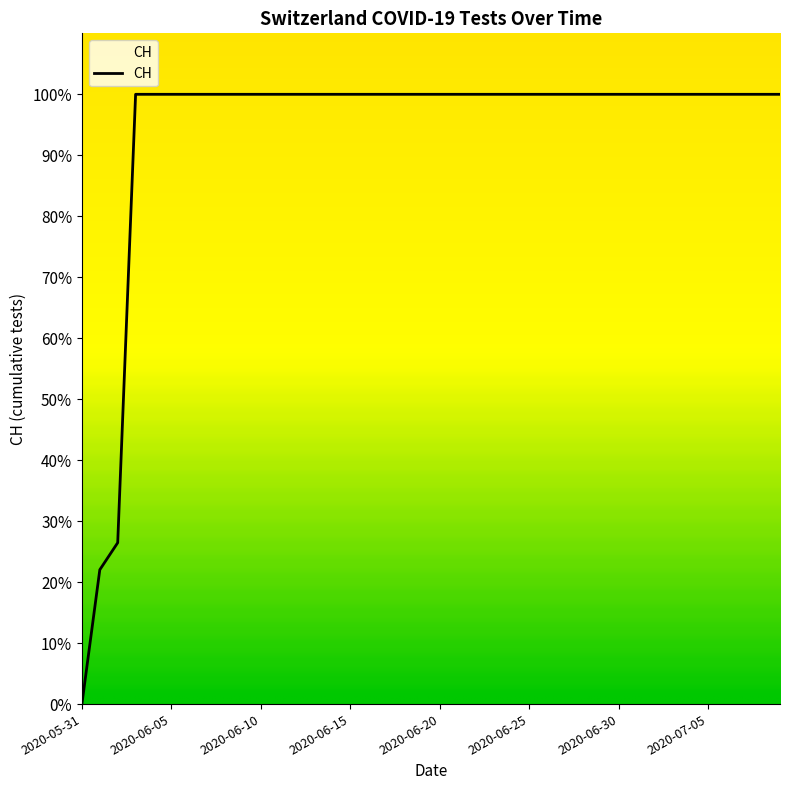

Reading left to right, transcribe all the data shown in this chart.

0.0	22.0	26.5	100.0	100.0	100.0	100.0	100.0	100.0	100.0	100.0	100.0	100.0	100.0	100.0	100.0	100.0	100.0	100.0	100.0	100.0	100.0	100.0	100.0	100.0	100.0	100.0	100.0	100.0	100.0	100.0	100.0	100.0	100.0	100.0	100.0	100.0	100.0	100.0	100.0